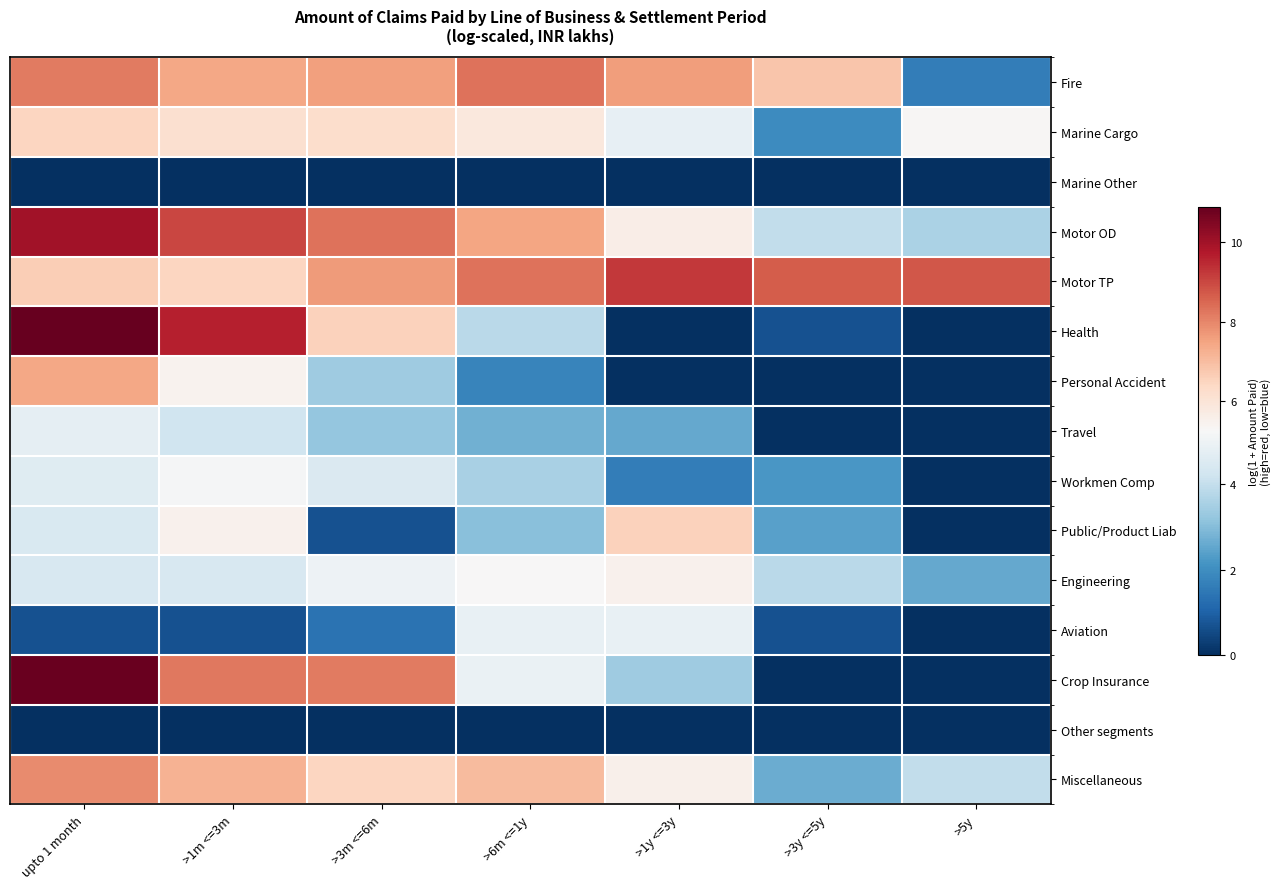

Which category has the lowest value across all series?

upto 1 month